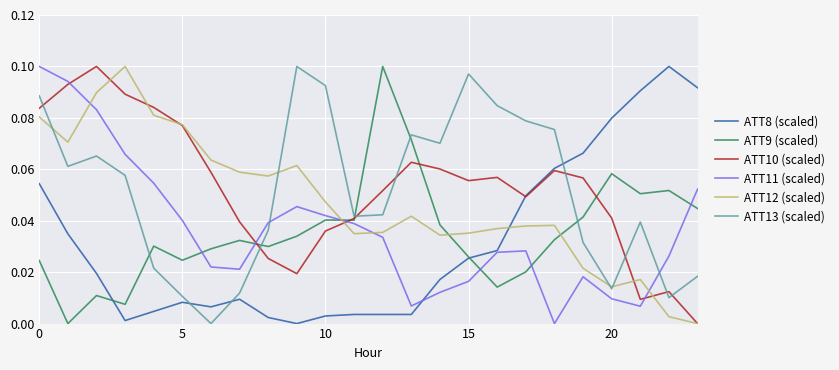

After their last crossing, which series has the higher values: ATT13 (scaled) or ATT8 (scaled)?

ATT8 (scaled)